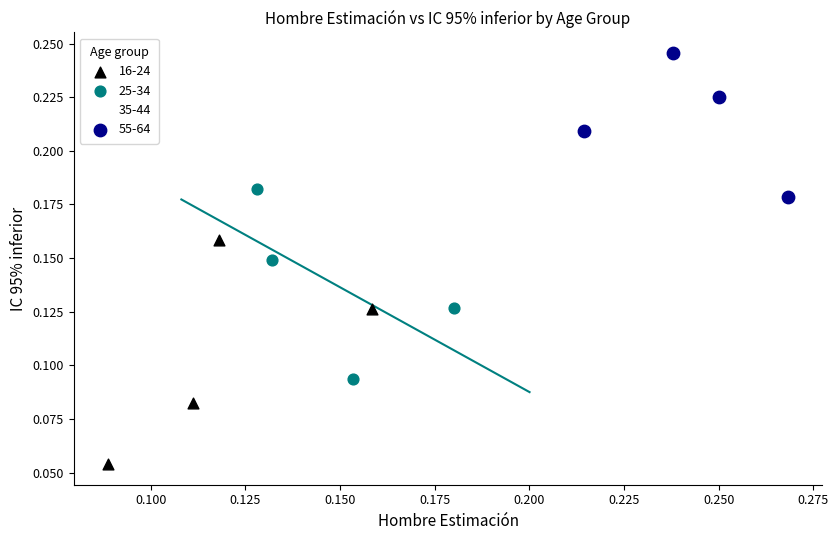

What are all the series names shown in the legend?

16-24, 25-34, 35-44, 55-64